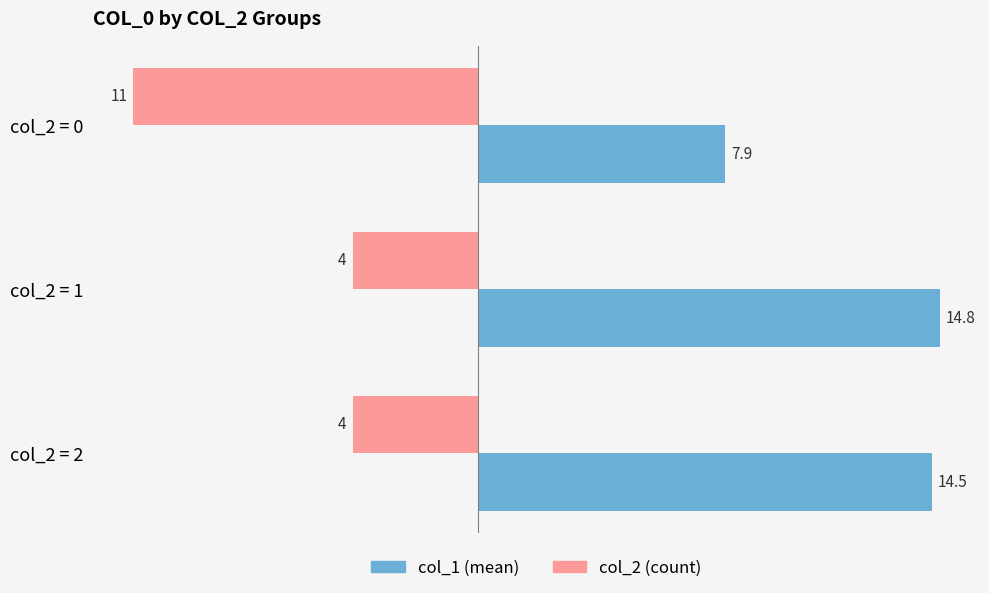

Is the value of col_2 (count) at col_2 = 2 greater than the value of col_1 (mean) at col_2 = 2?

No